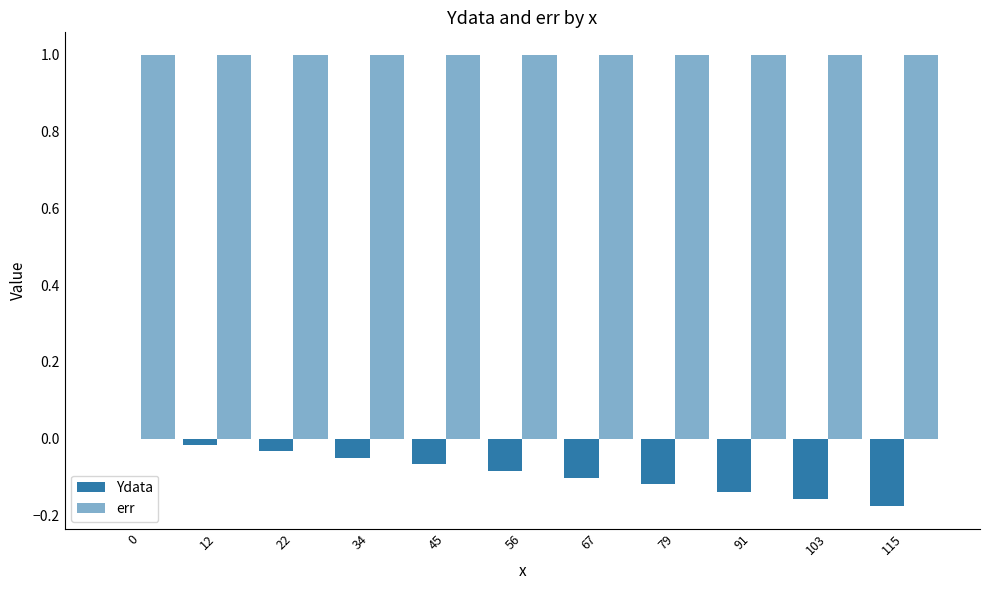

How many distinct data groups are displayed?

2